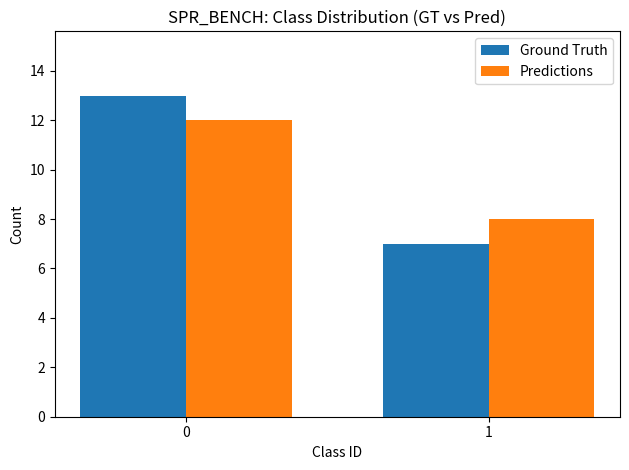

What are all the series names shown in the legend?

Ground Truth, Predictions